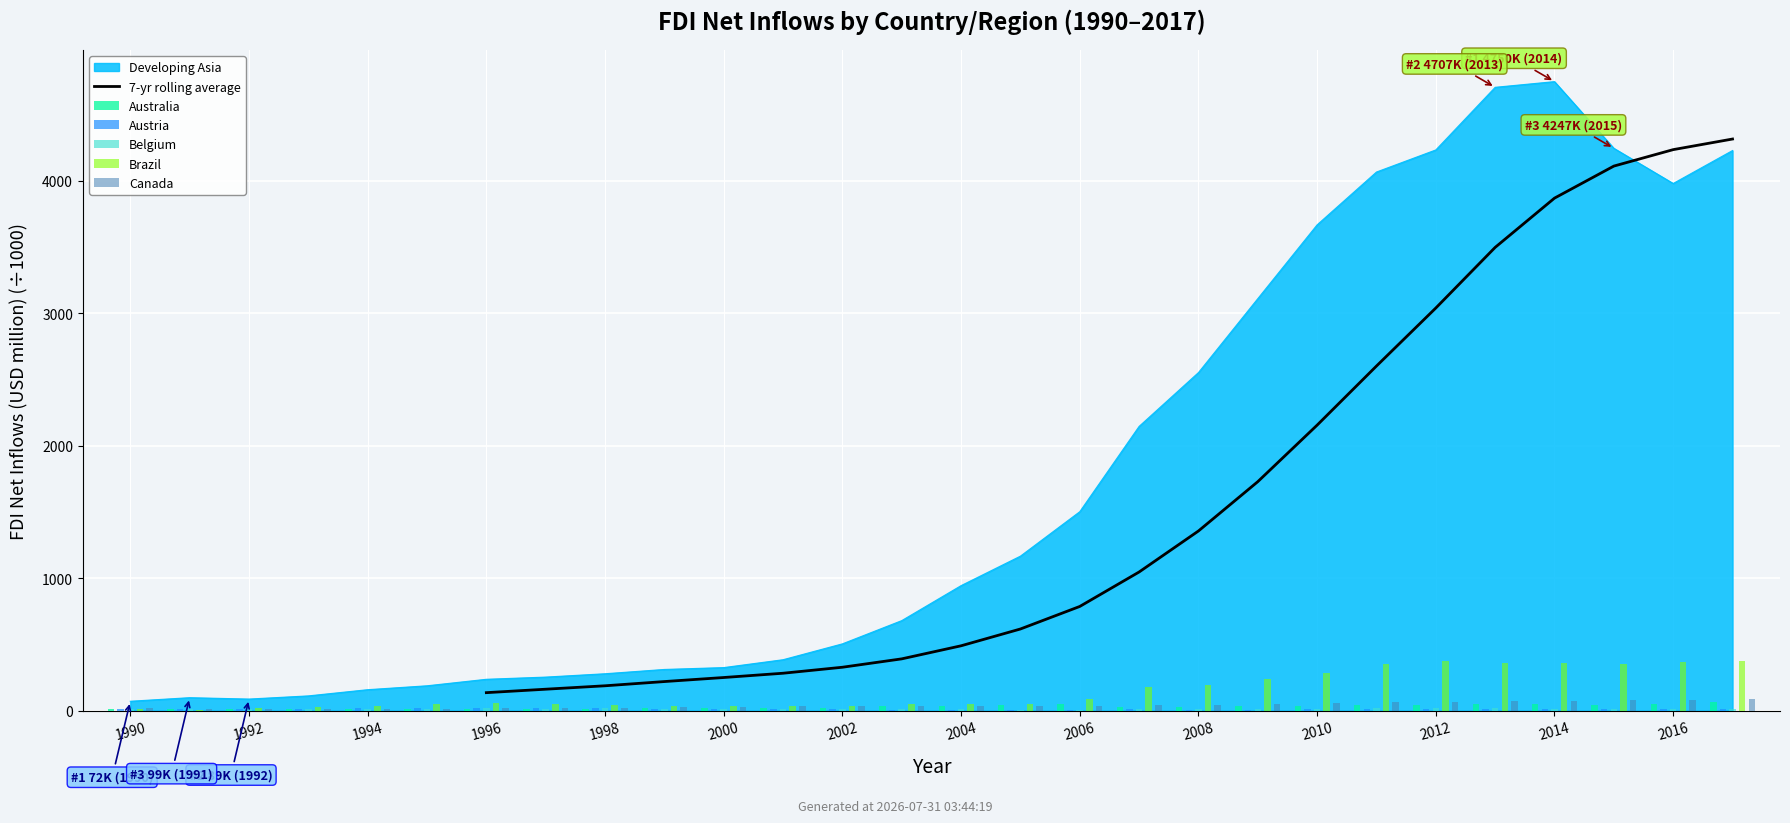

At which category is the sum across all series the highest?

2014